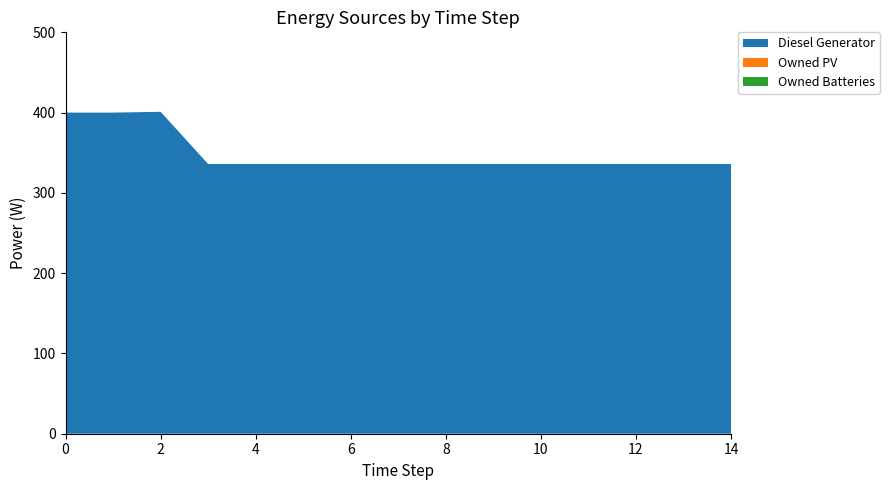

Reading left to right, transcribe all the data shown in this chart.

Diesel Generator: 0=400	1=400	2=401	3=336	4=336	5=336	6=336	7=336	8=336	9=336	10=336	11=336	12=336	13=336	14=336
Owned PV: 0=0	1=0	2=0	3=0	4=0	5=0	6=0	7=0	8=0	9=0	10=0	11=0	12=0	13=0	14=0
Owned Batteries: 0=0	1=0	2=0	3=0	4=0	5=0	6=0	7=0	8=0	9=0	10=0	11=0	12=0	13=0	14=0